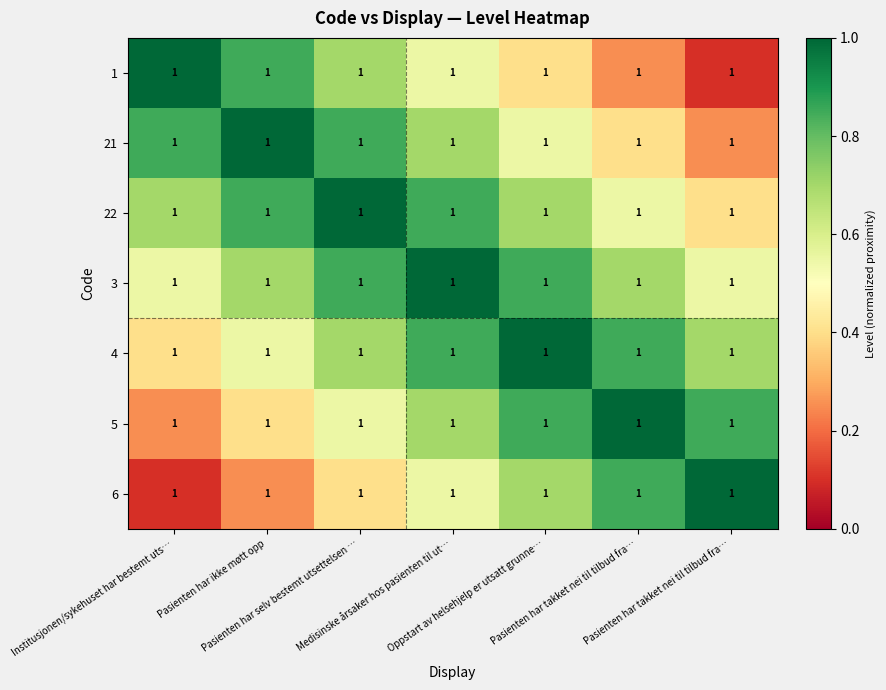

How many series are shown in this chart?

7